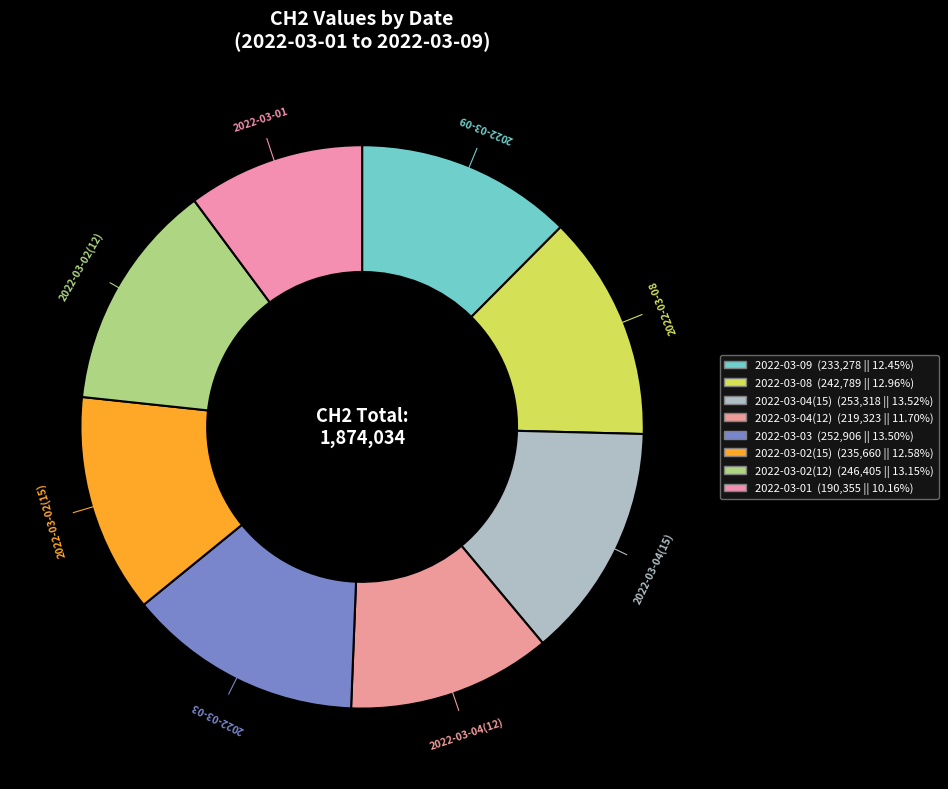

Count the number of slices in the pie.

8